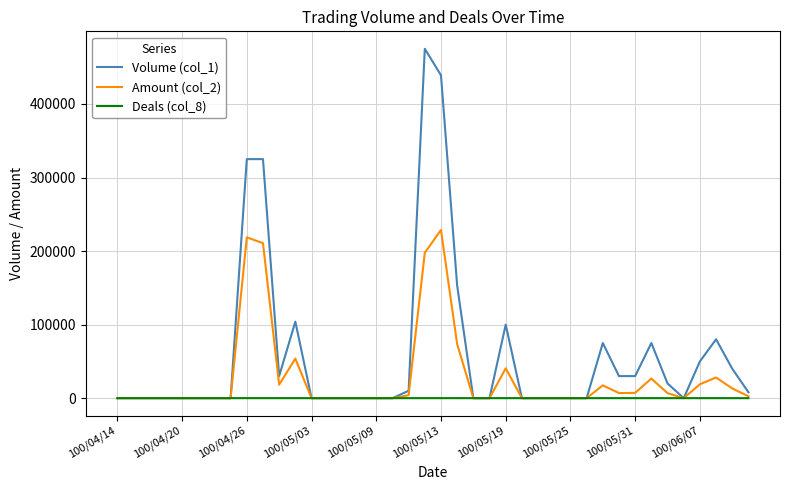

What is the maximum value shown in the chart?

475000